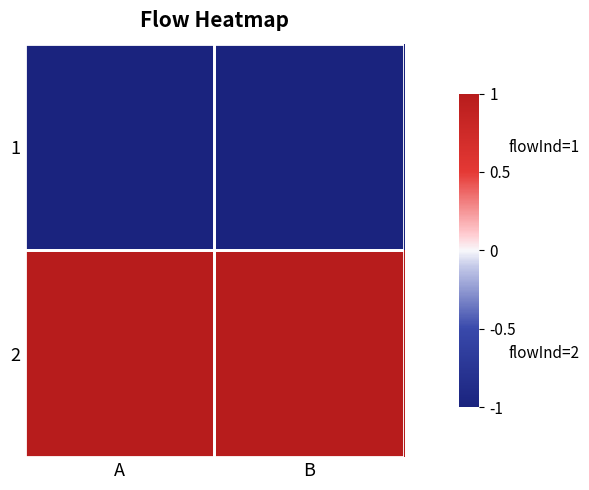

Reading left to right, what are all the values shown in this chart?

1: A=-1.0	B=-1.0
2: A=1.0	B=1.0